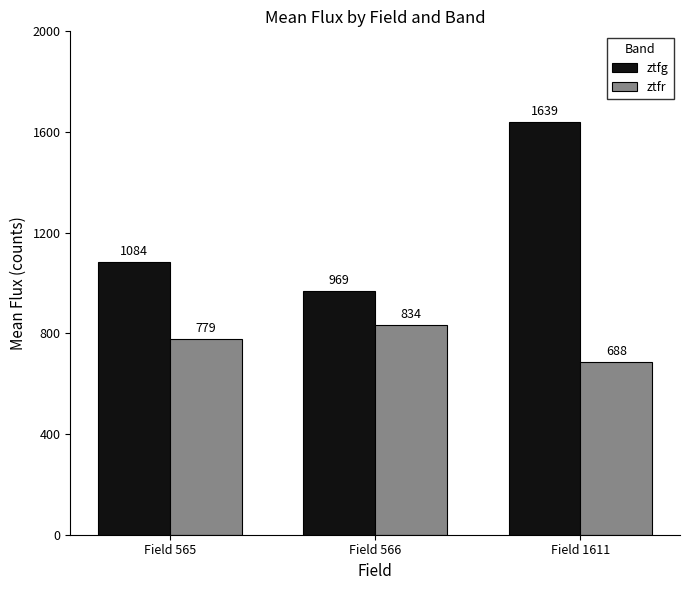

What is the total value across all series at Field 1611?

2327.1